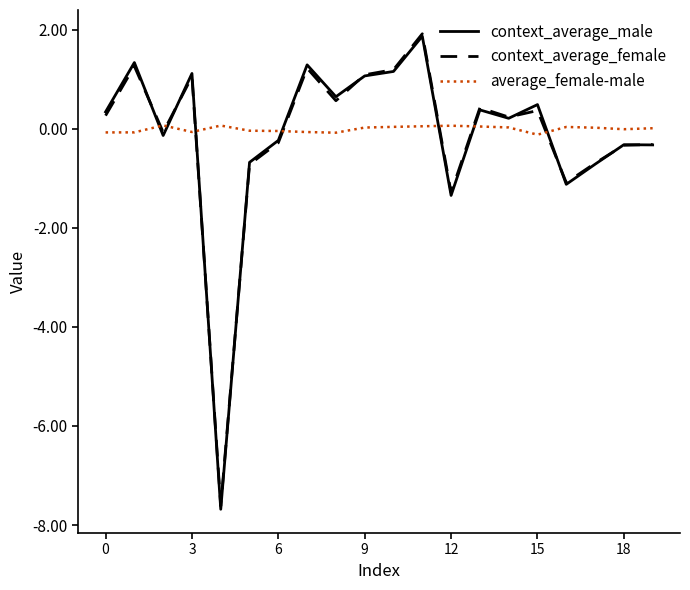

Which series has the widest spread of values?

context_average_male